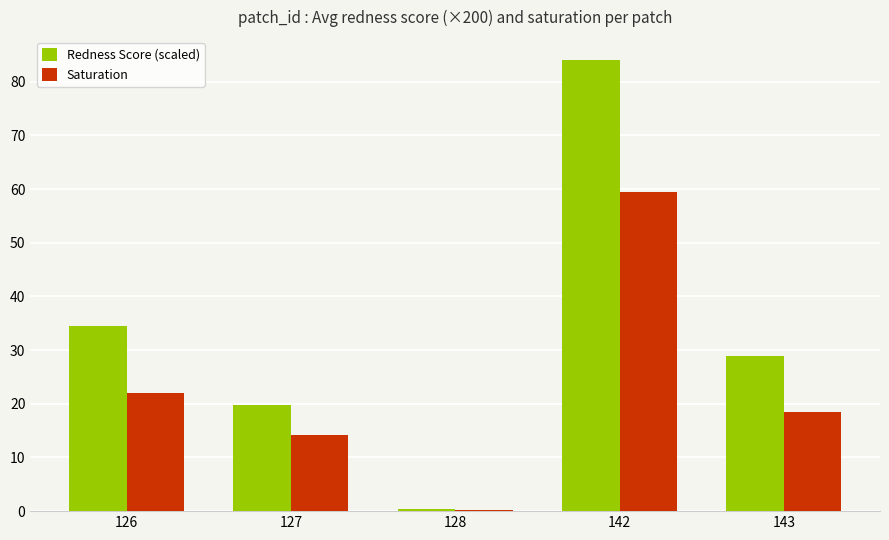

What is the maximum value for Saturation?

59.5